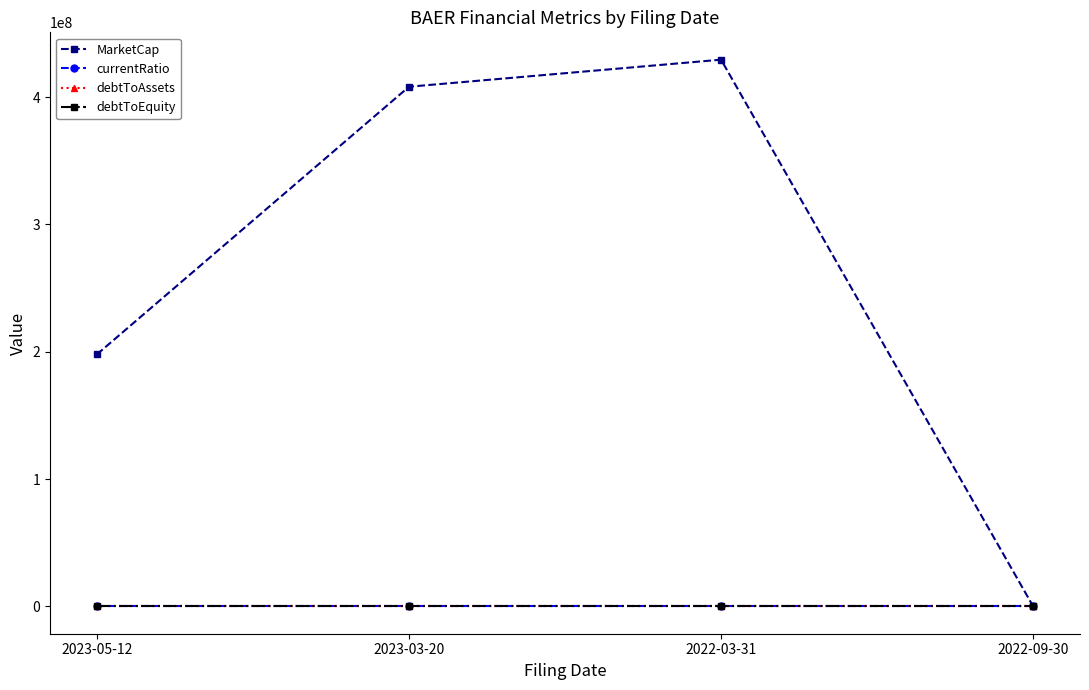

Which series has the widest spread of values?

MarketCap